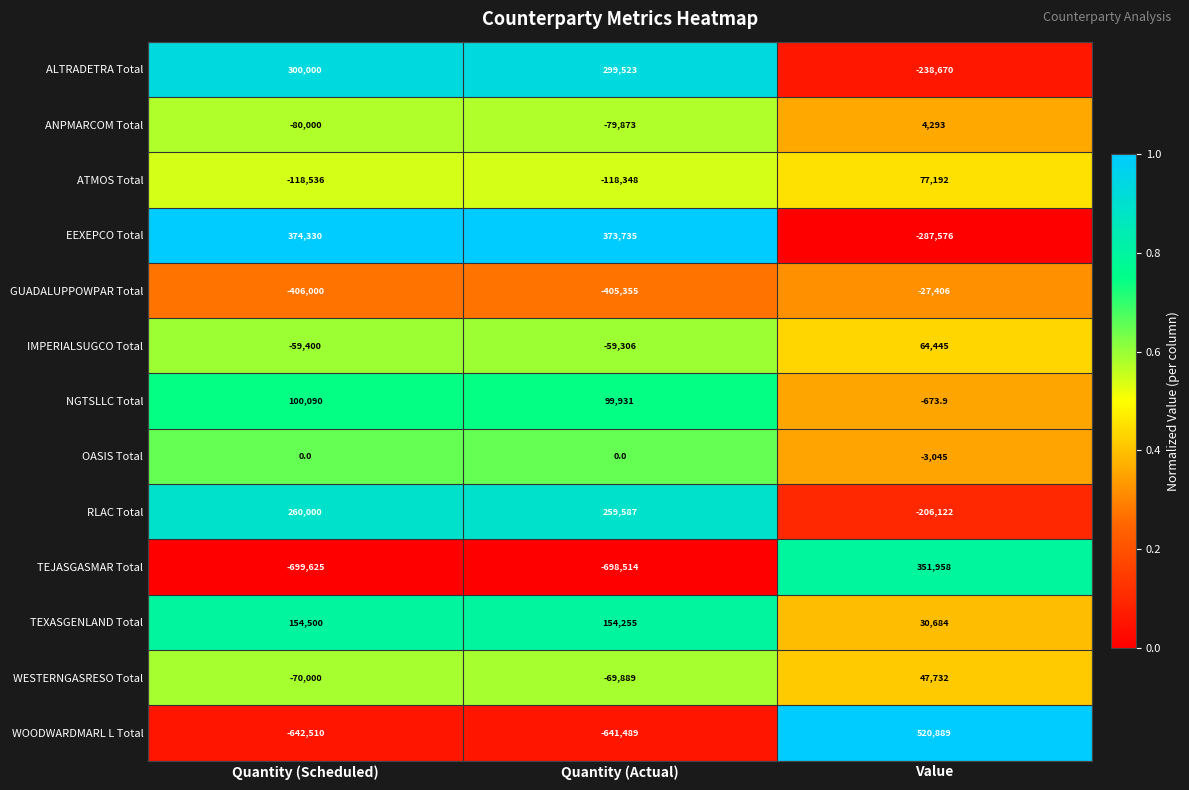

True or false: IMPERIALSUGCO Total has a value of 64445.0 at Value.

True